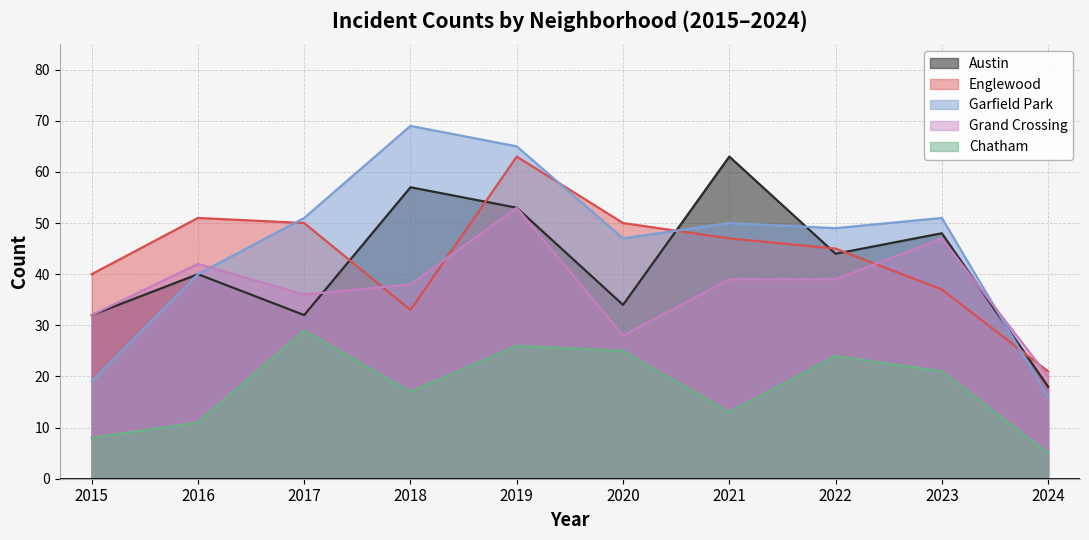

Where is the first local minimum for Chatham?

2018